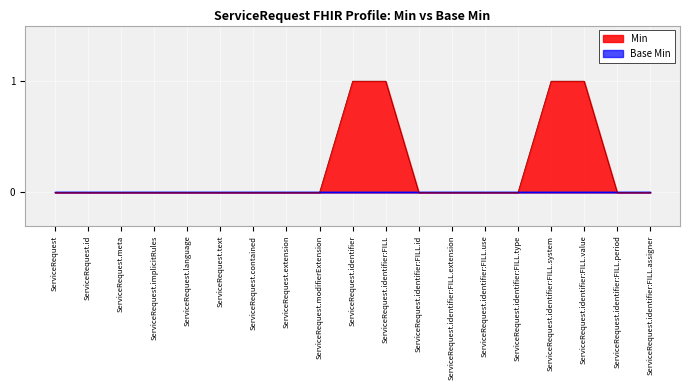

List the labels in order of value, largest first.

ServiceRequest.identifier, ServiceRequest.identifier:FILL, ServiceRequest.identifier:FILL.system, ServiceRequest.identifier:FILL.value, ServiceRequest, ServiceRequest.id, ServiceRequest.meta, ServiceRequest.implicitRules, ServiceRequest.language, ServiceRequest.text, ServiceRequest.contained, ServiceRequest.extension, ServiceRequest.modifierExtension, ServiceRequest.identifier:FILL.id, ServiceRequest.identifier:FILL.extension, ServiceRequest.identifier:FILL.use, ServiceRequest.identifier:FILL.type, ServiceRequest.identifier:FILL.period, ServiceRequest.identifier:FILL.assigner